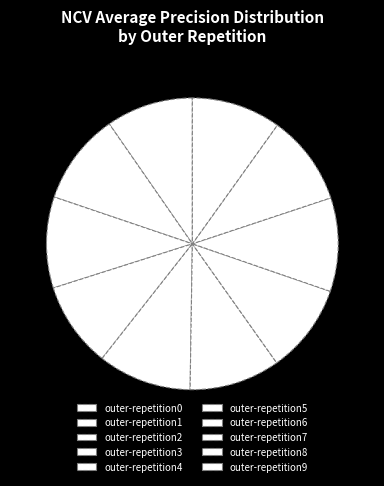

Between outer-repetition6 and outer-repetition1, which is larger?

outer-repetition1